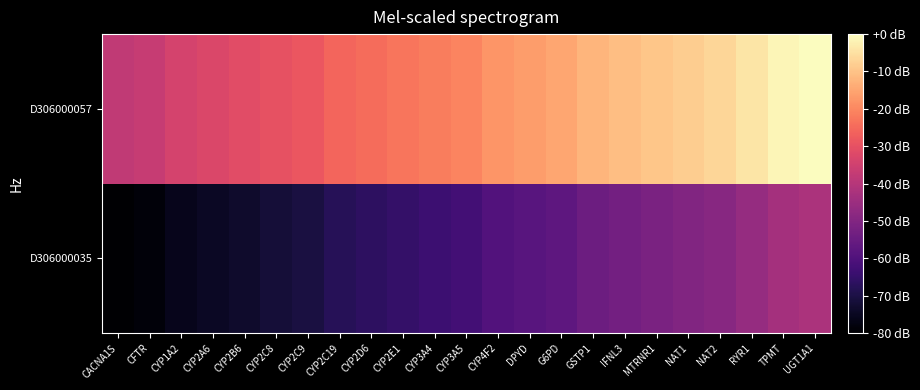

Rank the series by their maximum value, from highest to lowest.

D306000057, D306000035